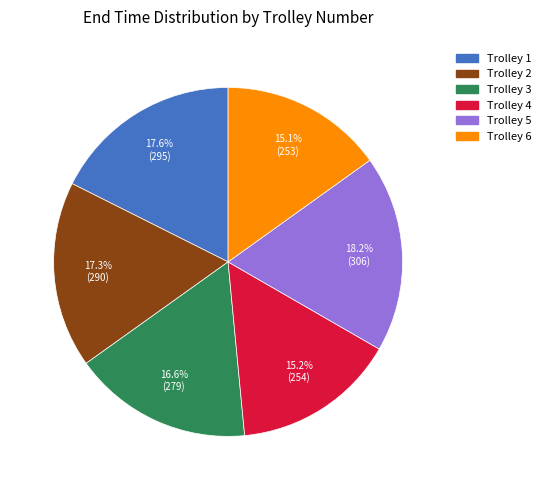

Is there any slice that represents more than half of the pie?

No